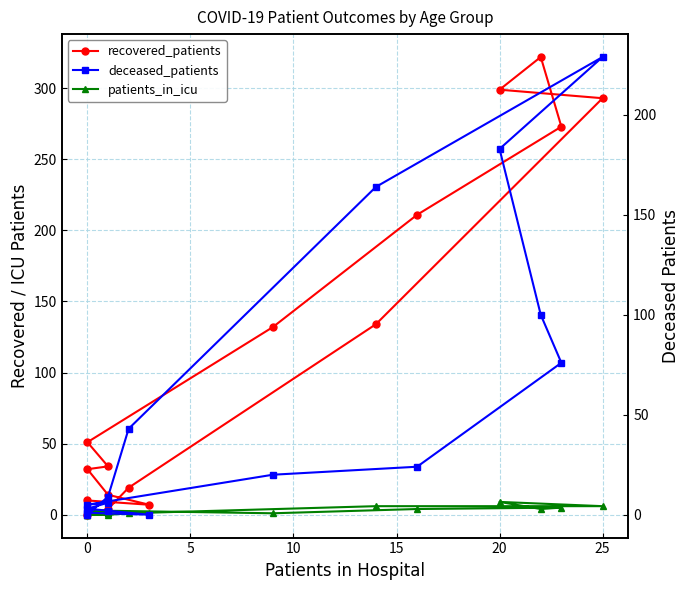

Is this an area chart (filled region under the line)?

No